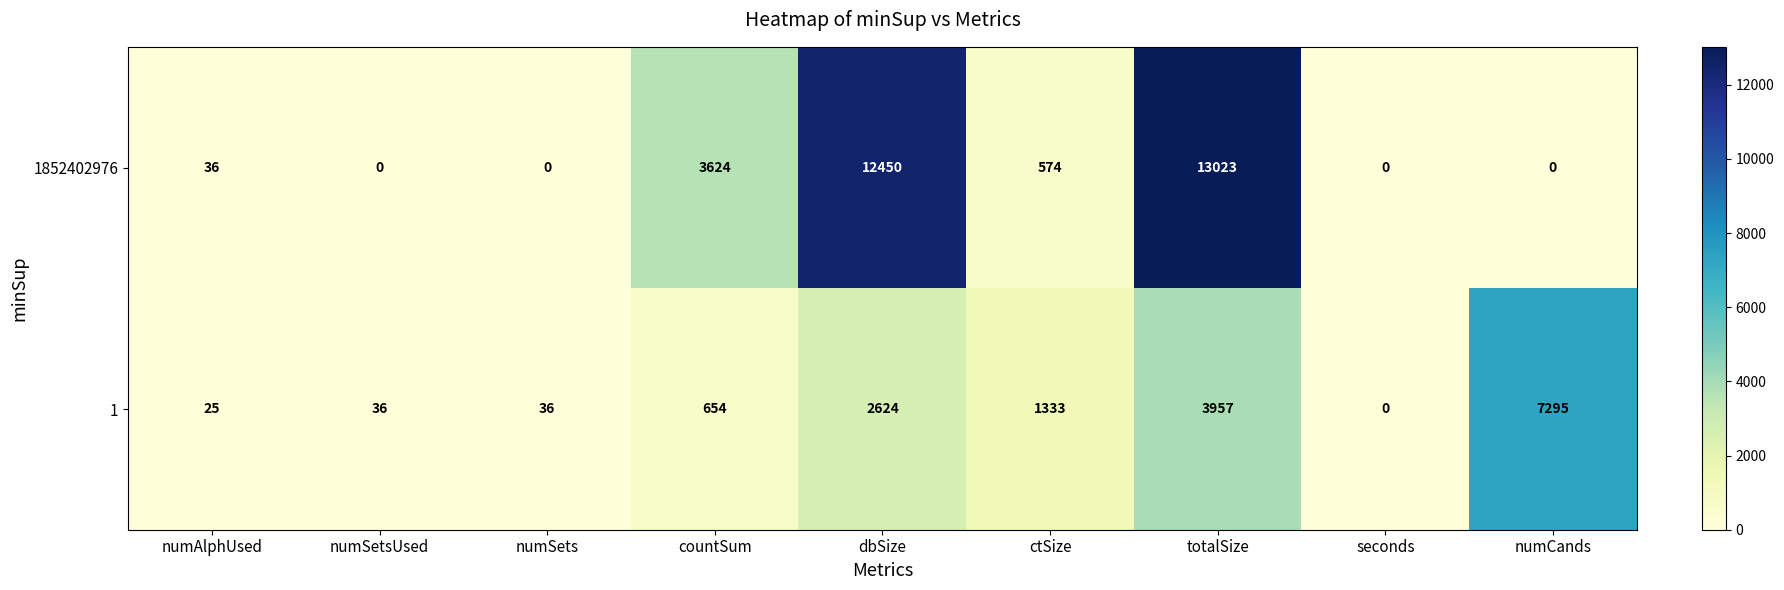

What is the total value across all series at countSum?

4278